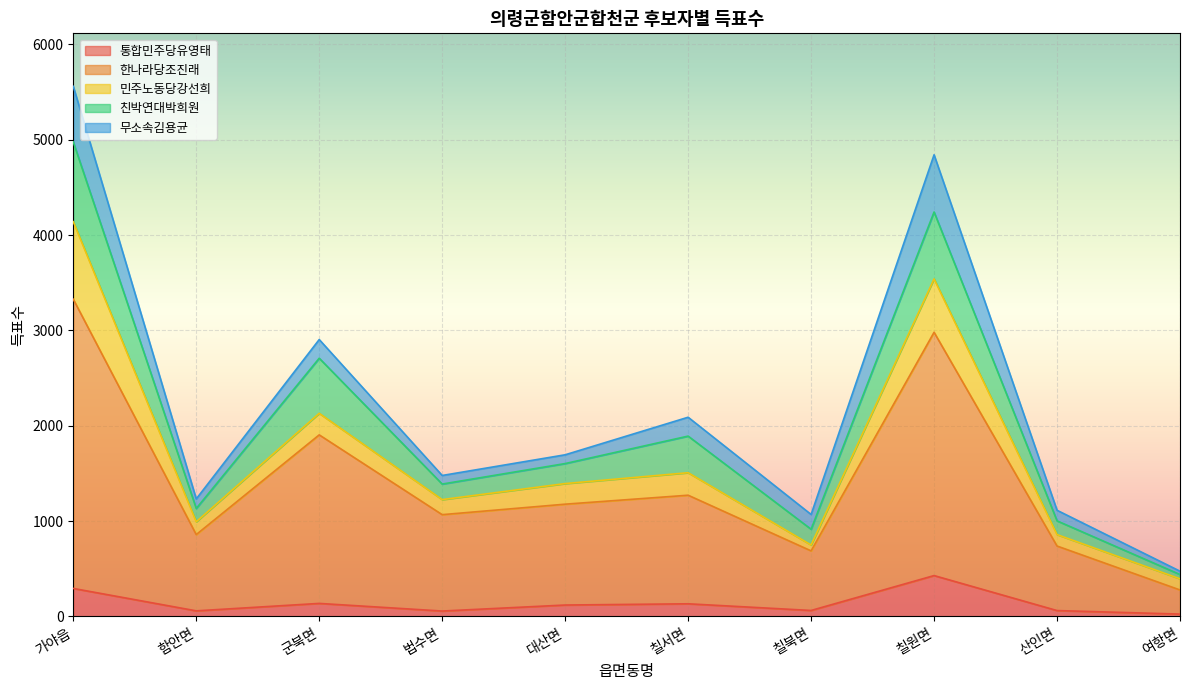

True or false: 친박연대박희원 has a value of 314 at 칠원면.

False